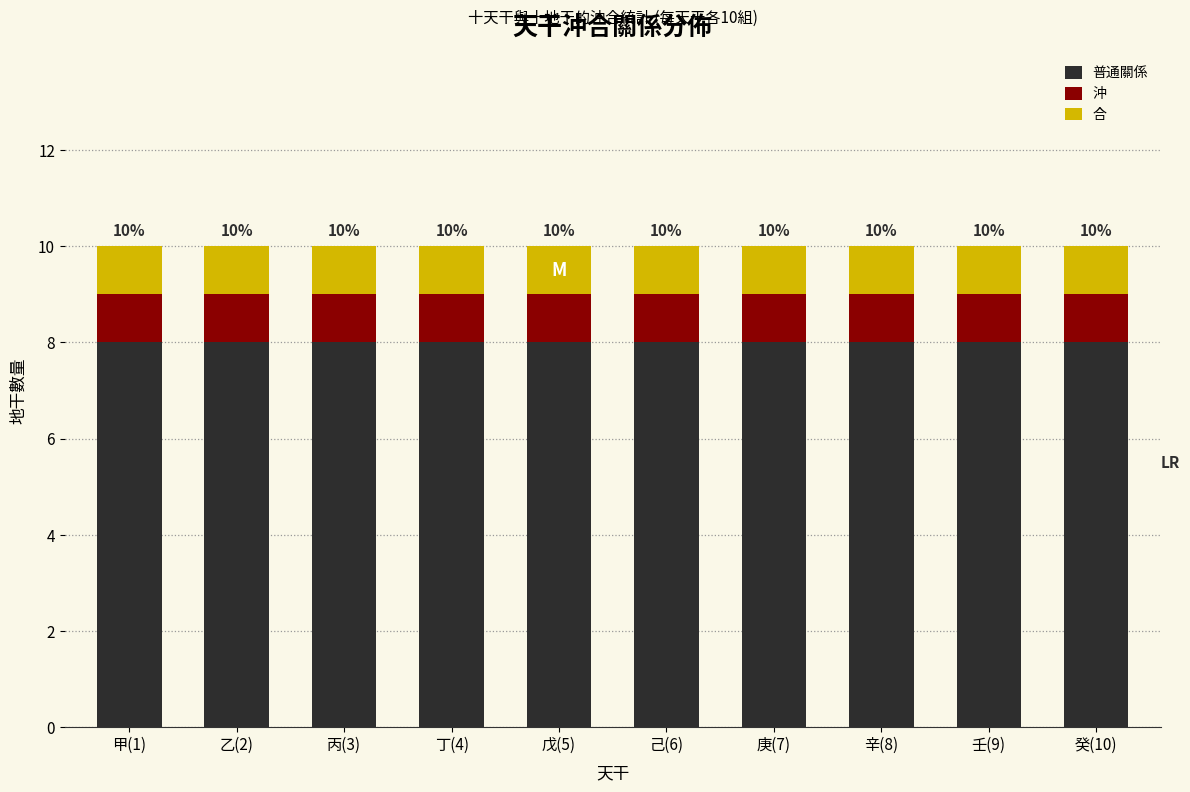

What is the minimum value for 普通關係?

8